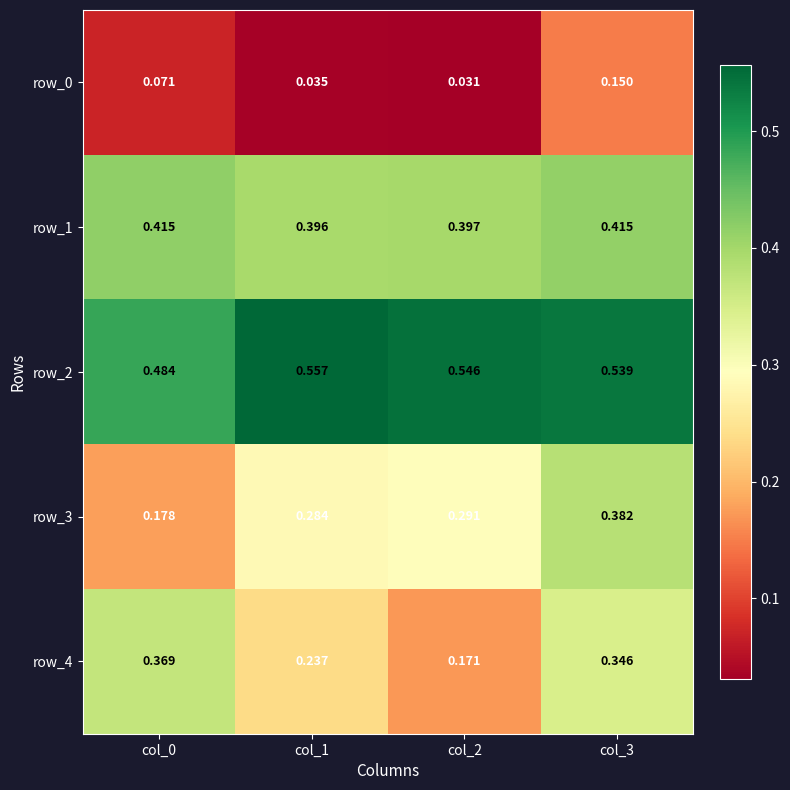

Which series has the largest range (max minus min)?

row_3